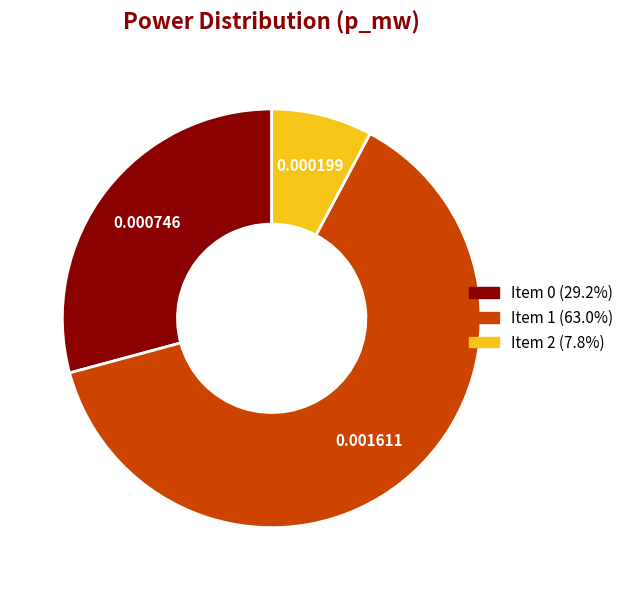

Does any single category account for the majority?

Yes